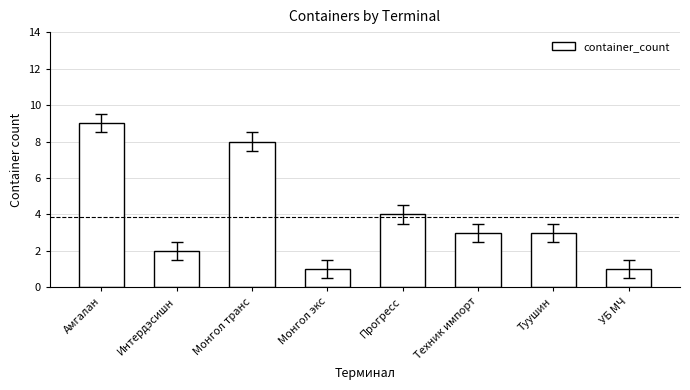

Reading left to right, transcribe all the data shown in this chart.

9	2	8	1	4	3	3	1